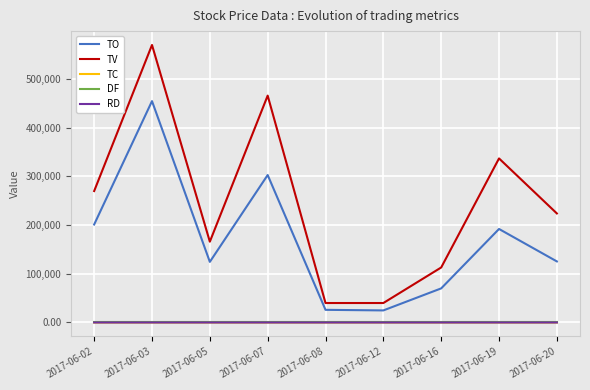

Where is the first local minimum for TV?

2017-06-05